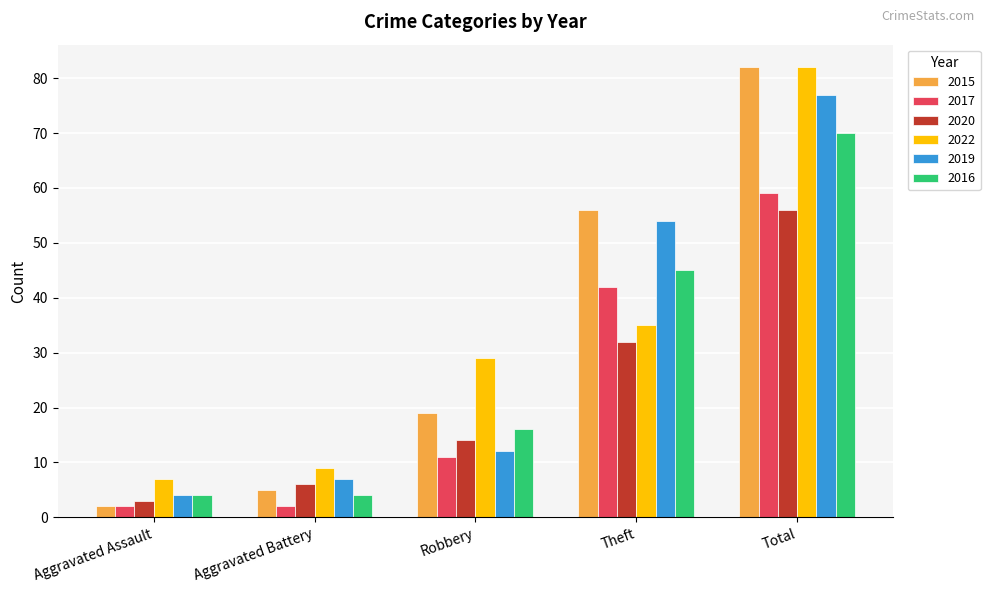

Is the value of 2022 at Aggravated Battery greater than the value of 2016 at Total?

No